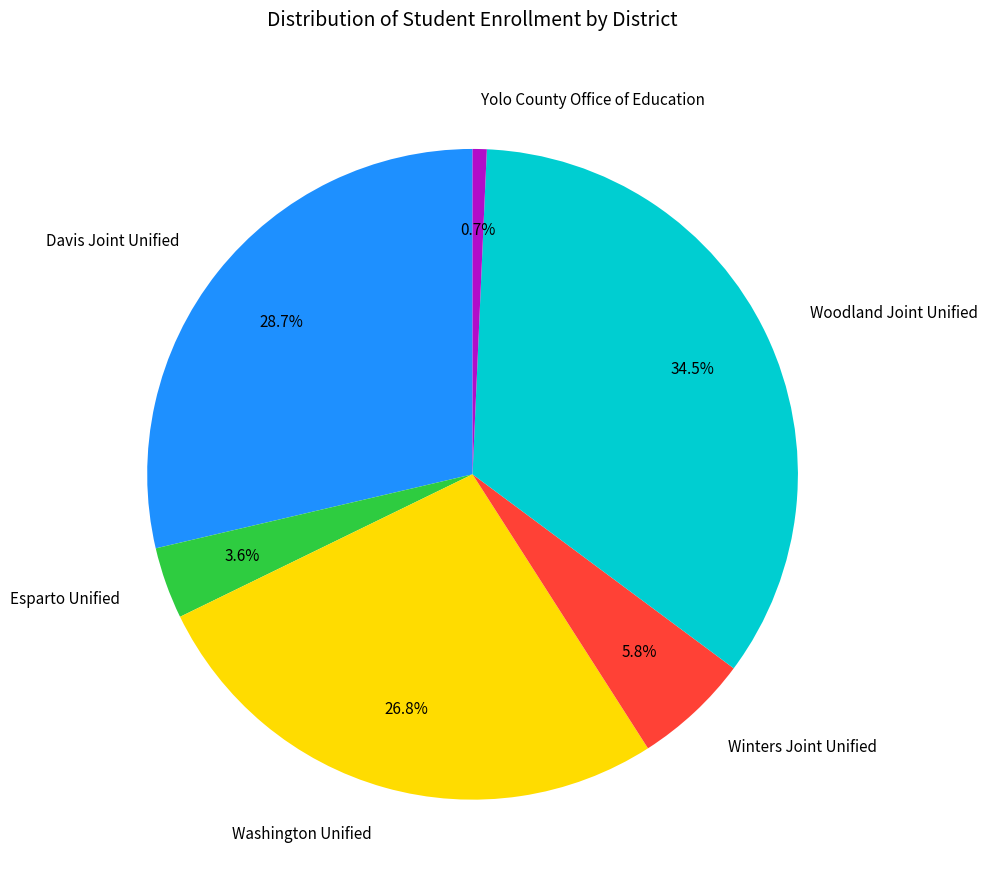

What is the ratio of the value at Winters Joint Unified to the value at Yolo County Office of Education?

8.2